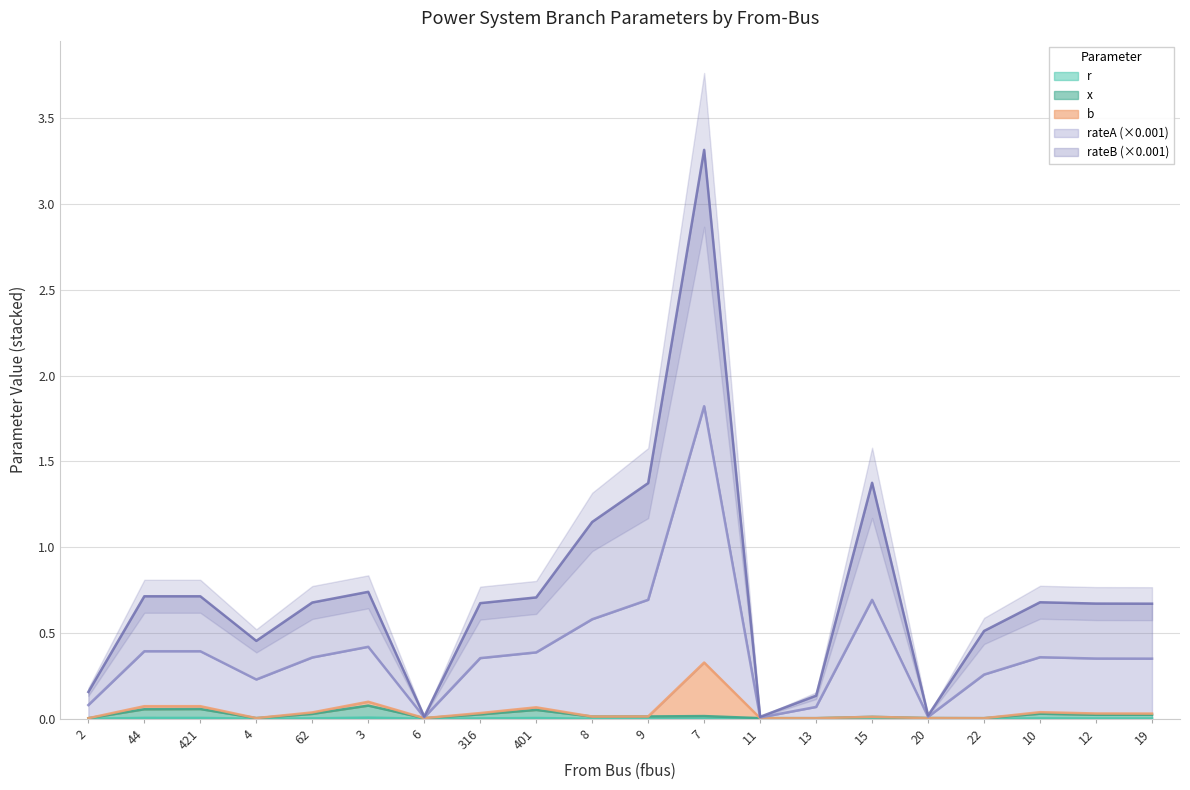

Which series has the largest total across all categories?

rateA